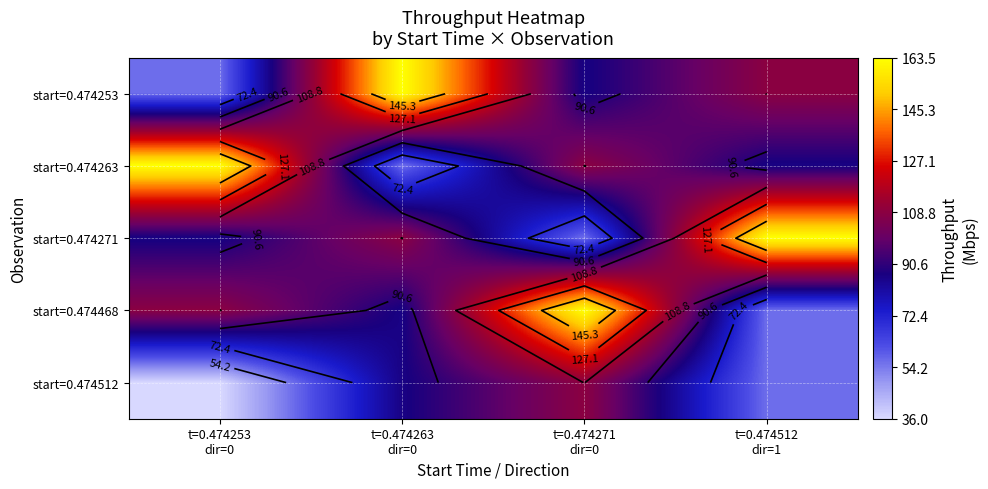

How many distinct data groups are displayed?

5